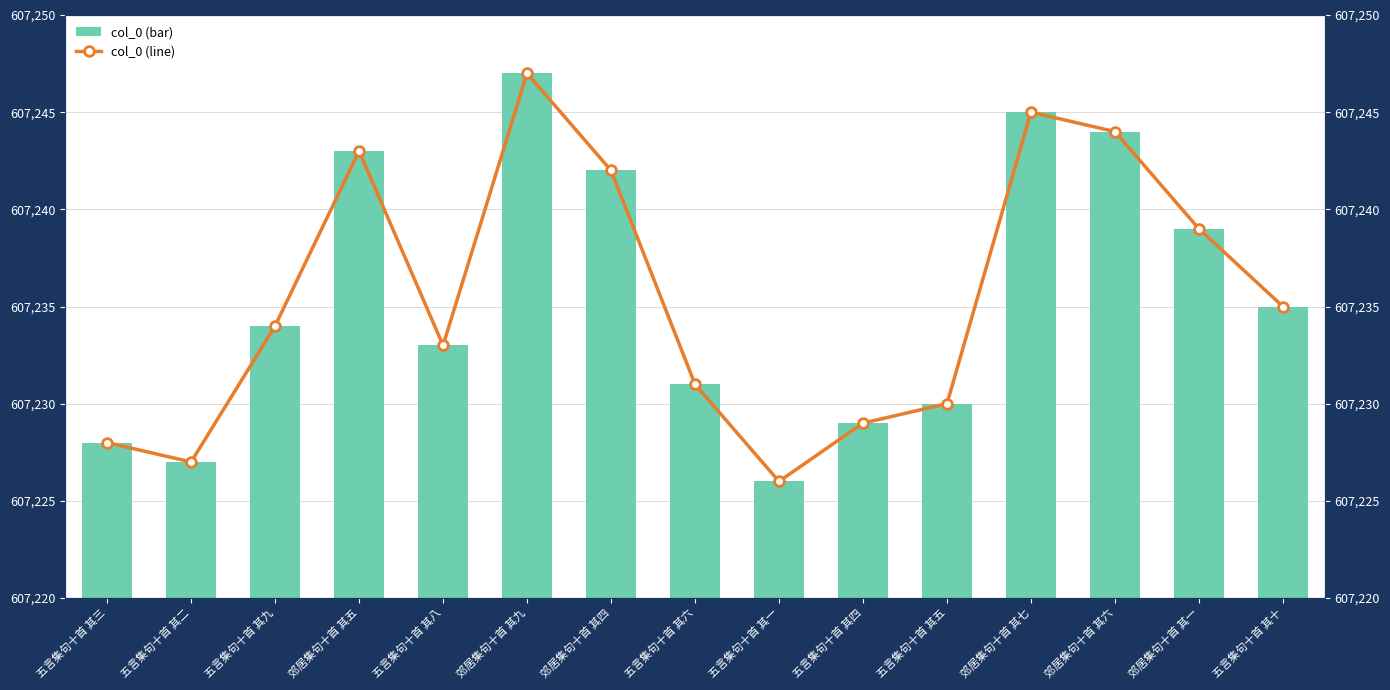

Which category has the highest value across all series?

郊居集句十首 其九